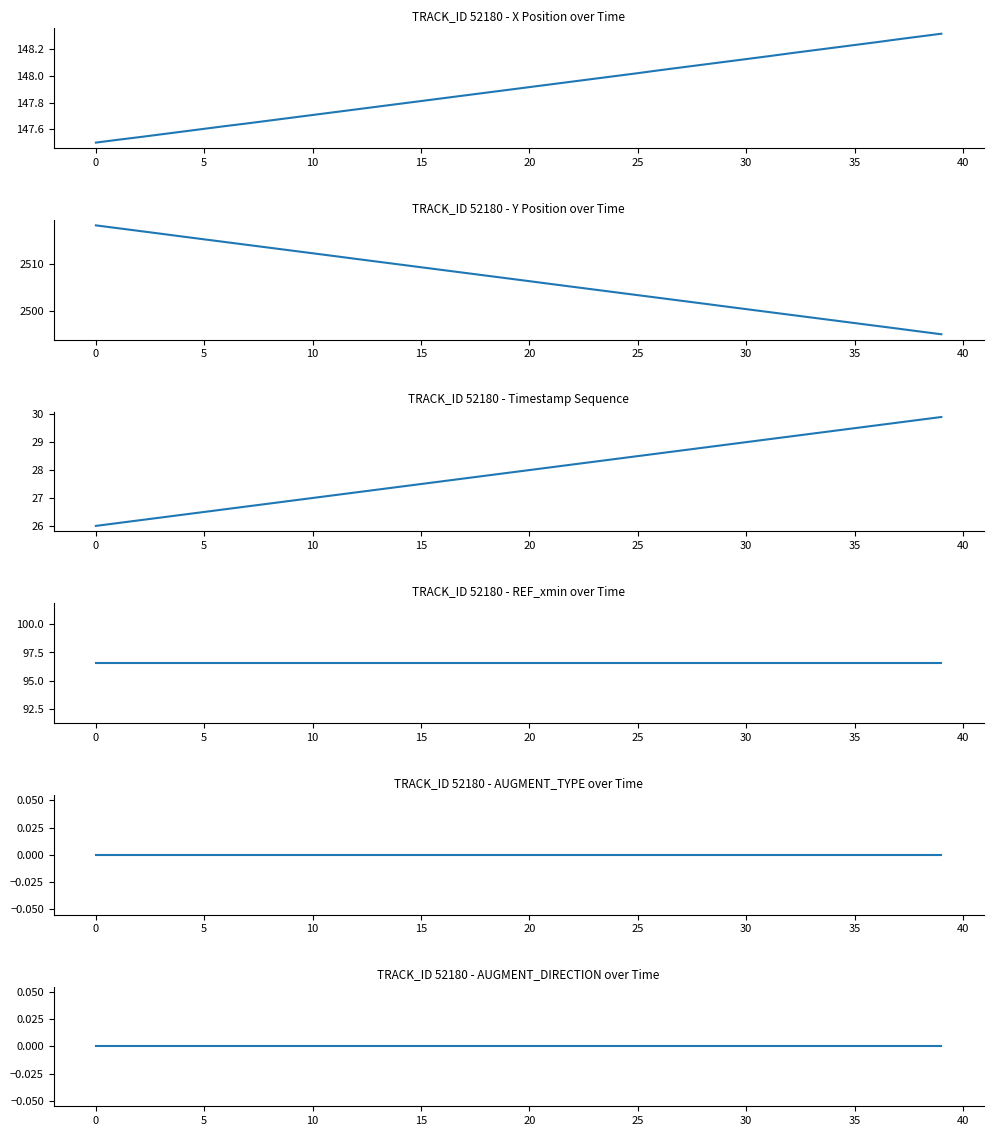

True or false: REF_xmin and Y intersect in this chart.

False